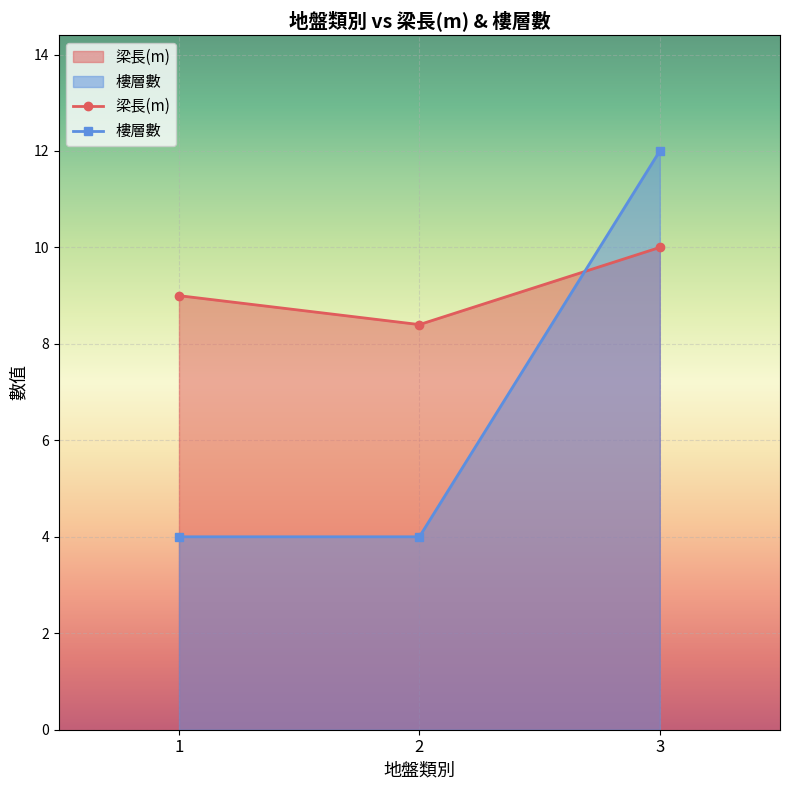

Which has a higher value, 3 or 1?

3